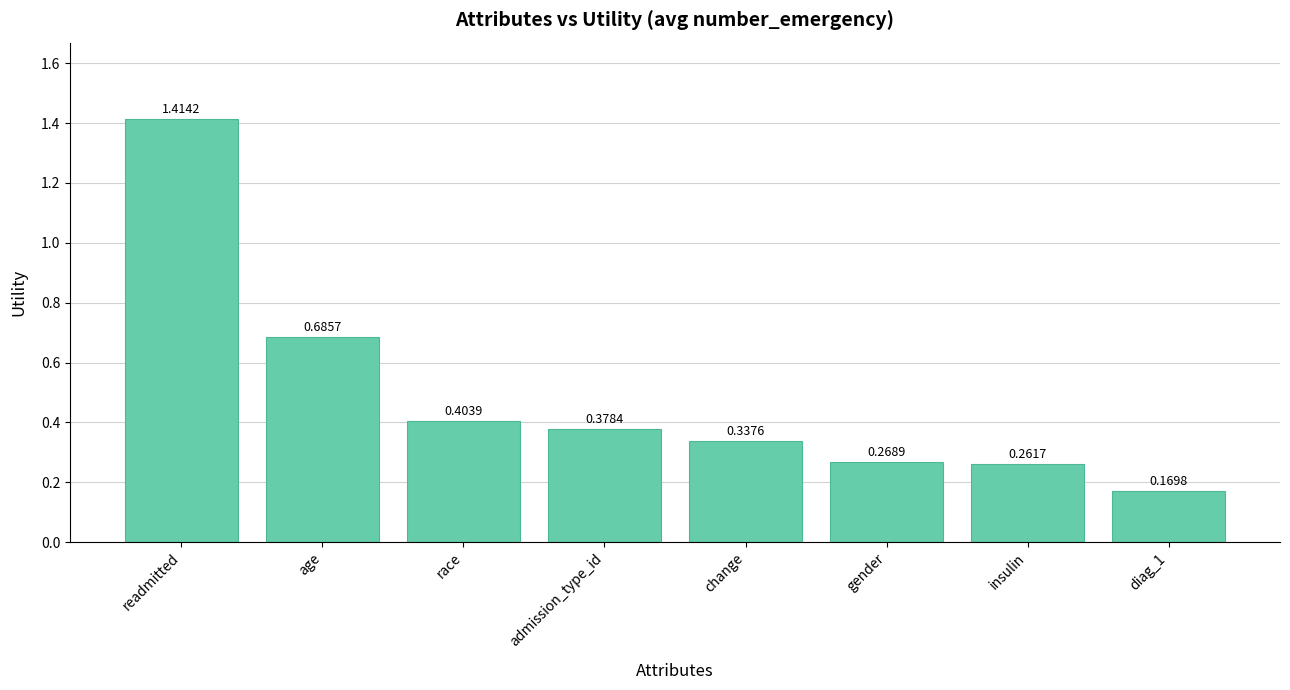

What is the average value?

0.5